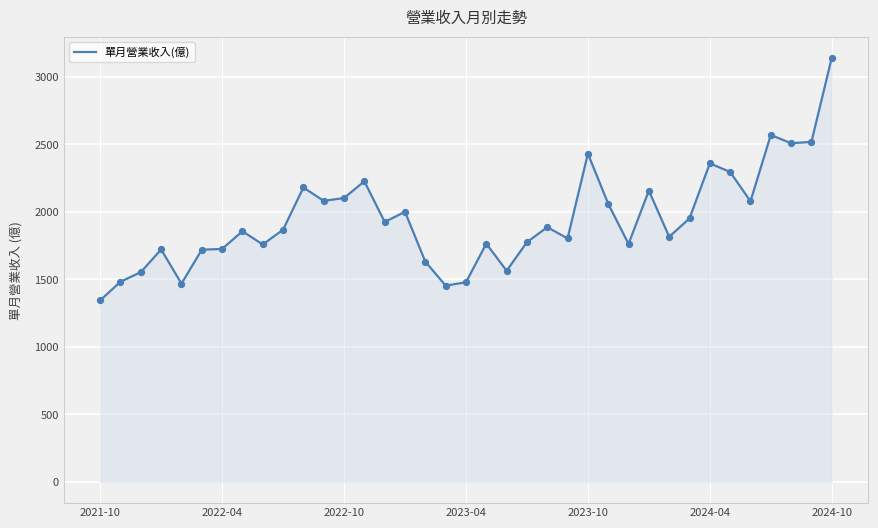

What is the difference between the maximum and minimum values?

1797